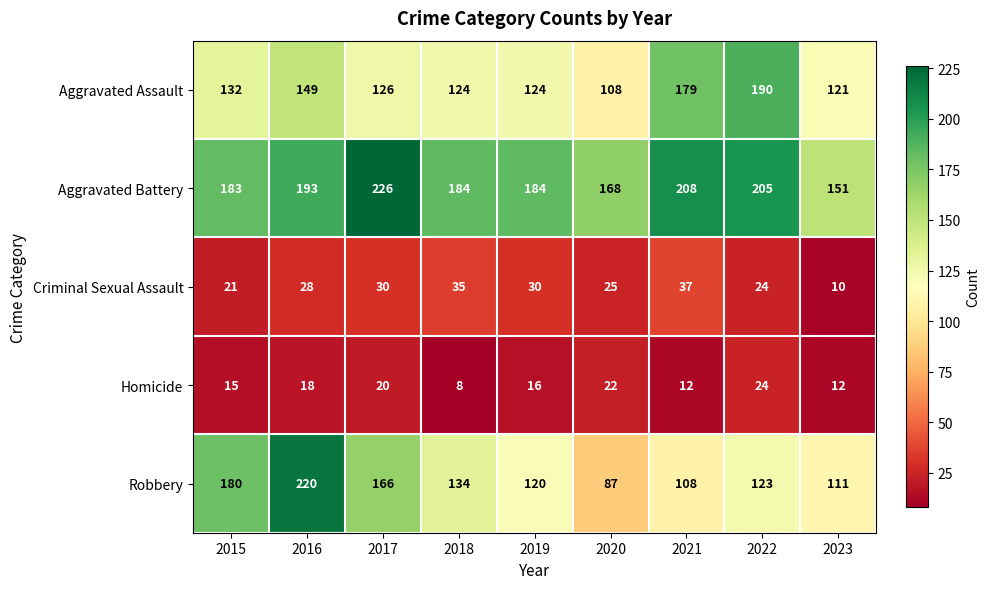

What is the sum of the Criminal Sexual Assault values at 2018 and 2021?

72